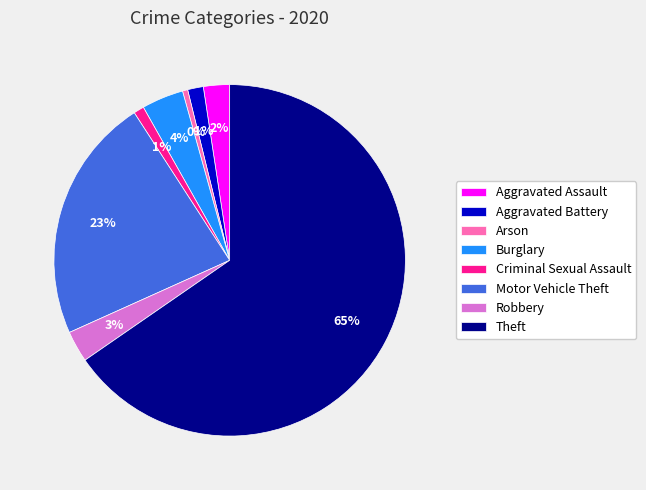

Combined, do Criminal Sexual Assault and Motor Vehicle Theft account for over 50%?

No